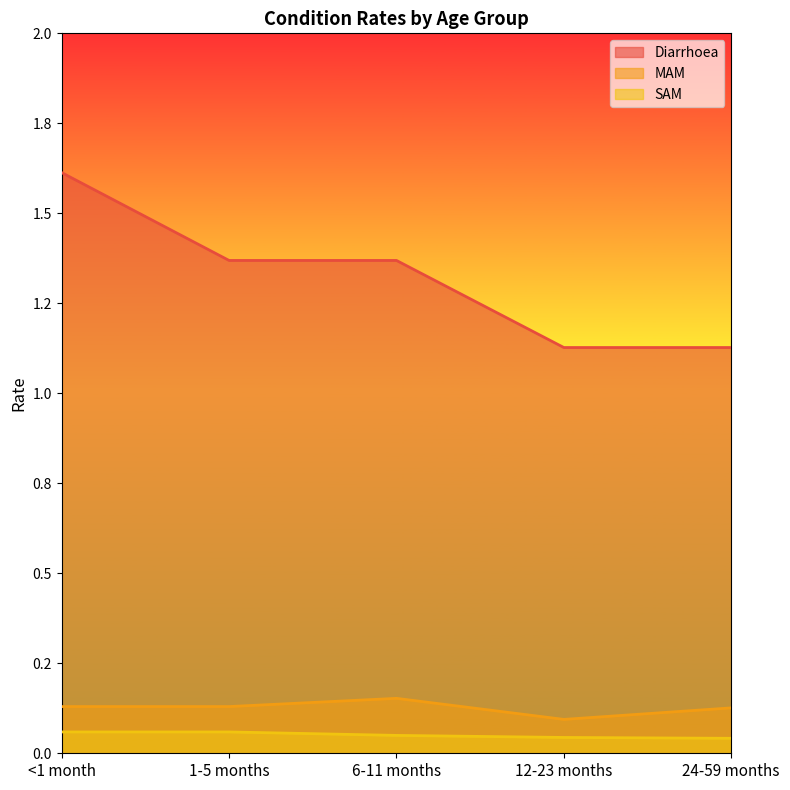

True or false: Diarrhoea and MAM intersect in this chart.

False